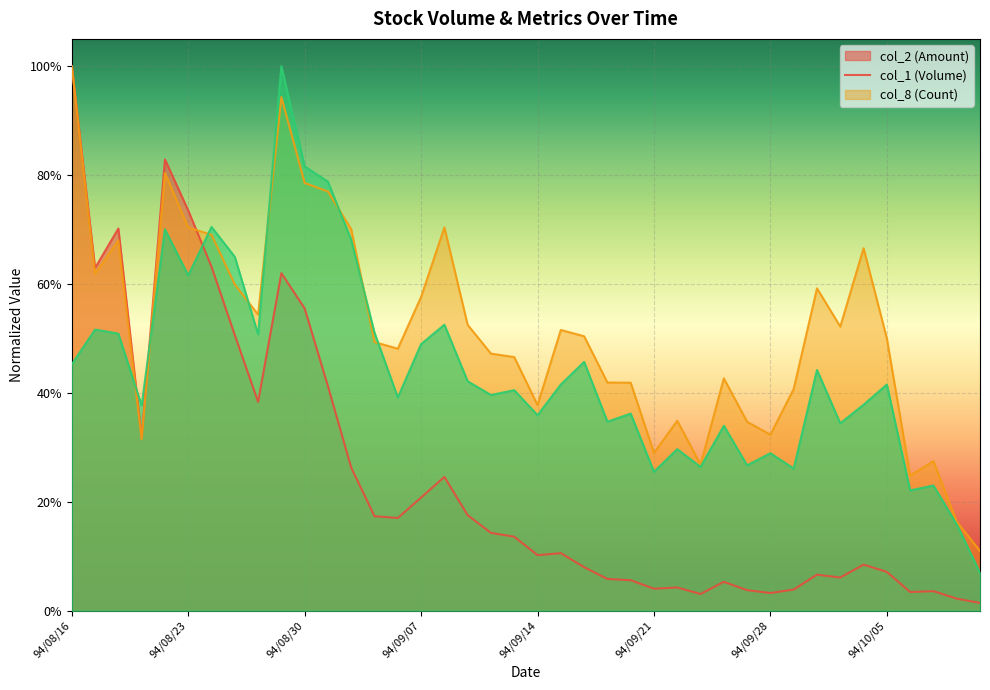

At which category does col_8 reach its first local valley?

94/08/19